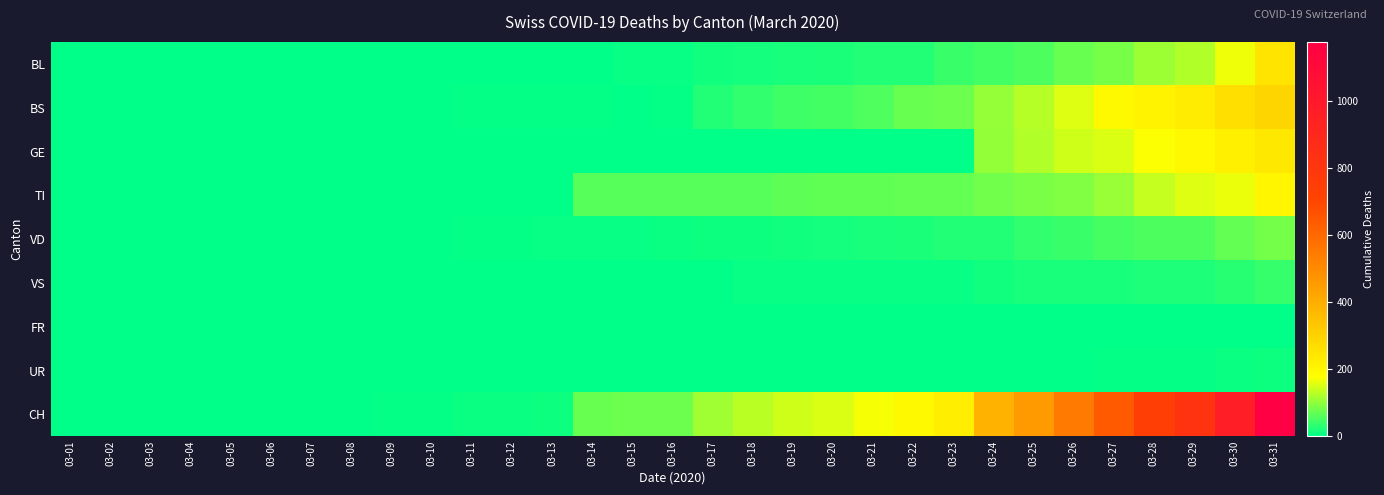

Which has a higher value, 03-06 or 03-23?

03-23